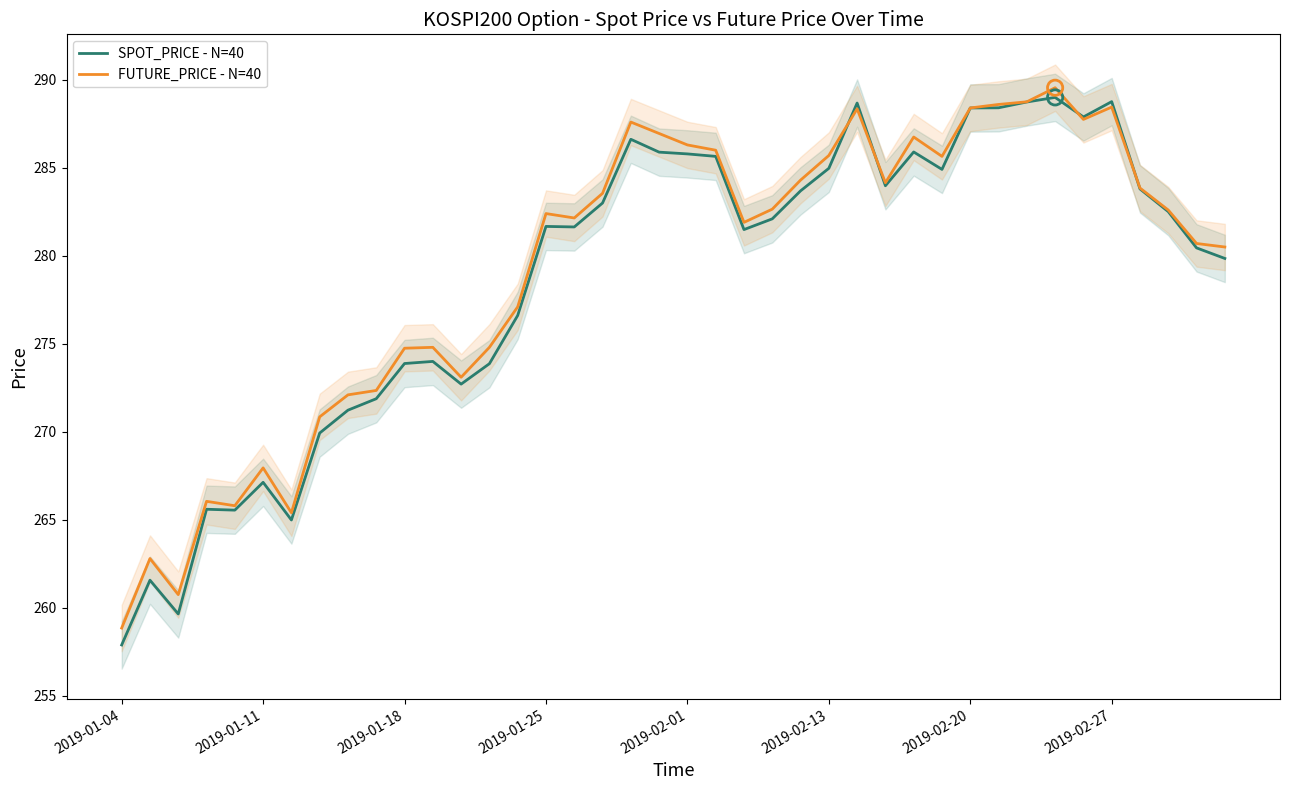

What is the total value across all series at 21?

571.6